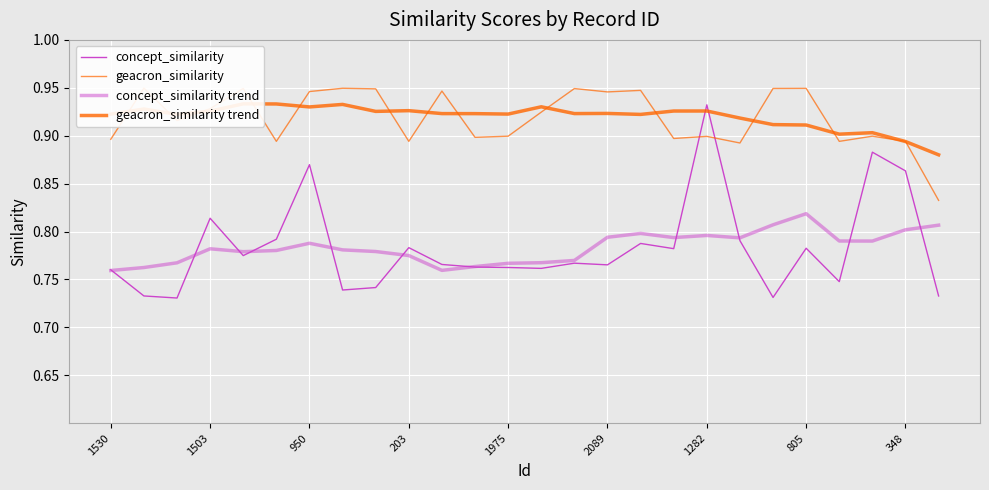

List the series in order of their peak value, highest first.

geacron_similarity, geacron_similarity trend, concept_similarity, concept_similarity trend